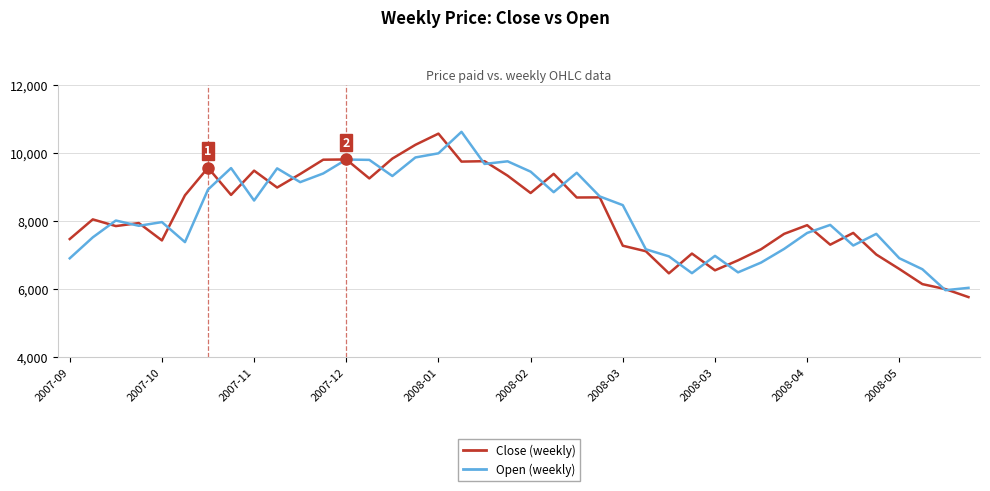

What is the smallest value displayed?

5758.6